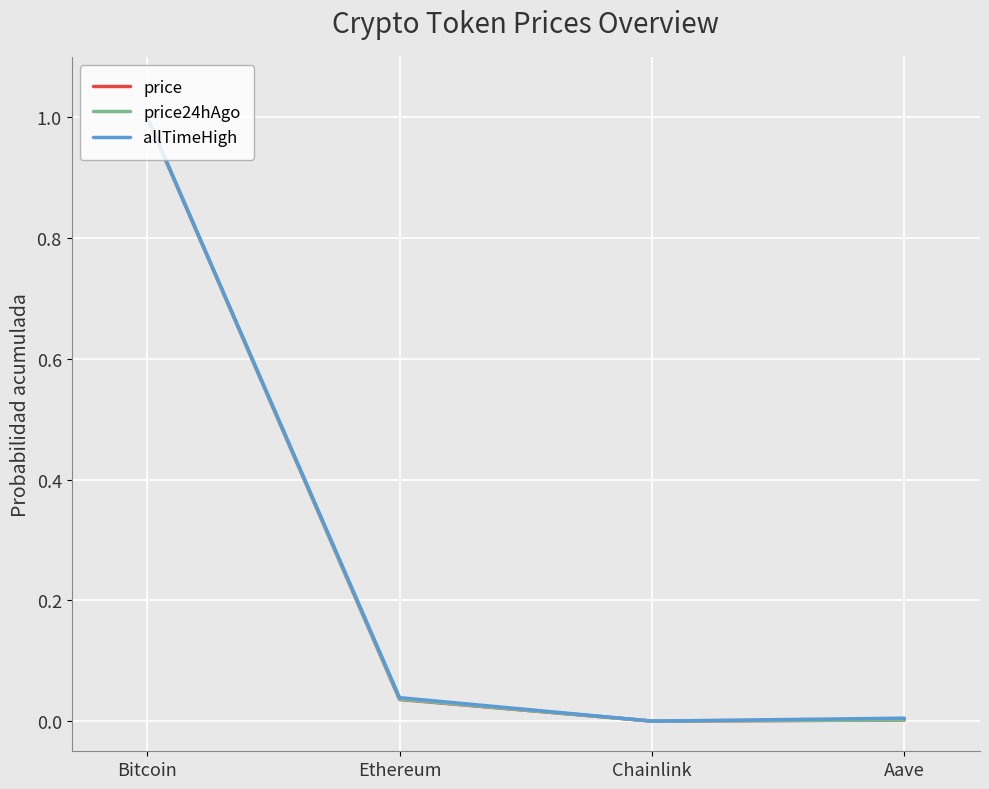

In price, how many points are lower than both neighbors (excluding endpoints)?

1